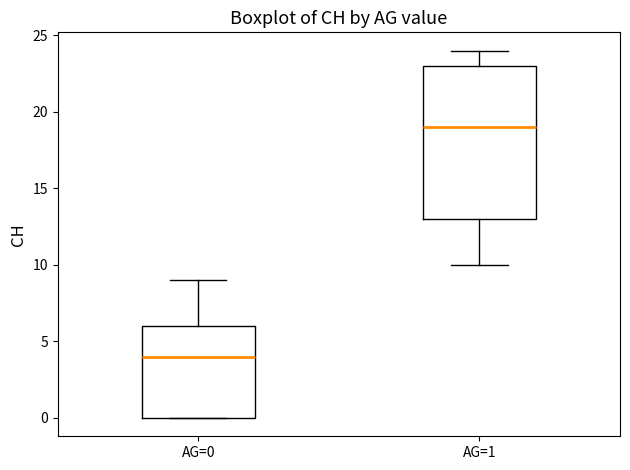

Which box is the tallest, from its lower edge to its upper edge?

AG=1